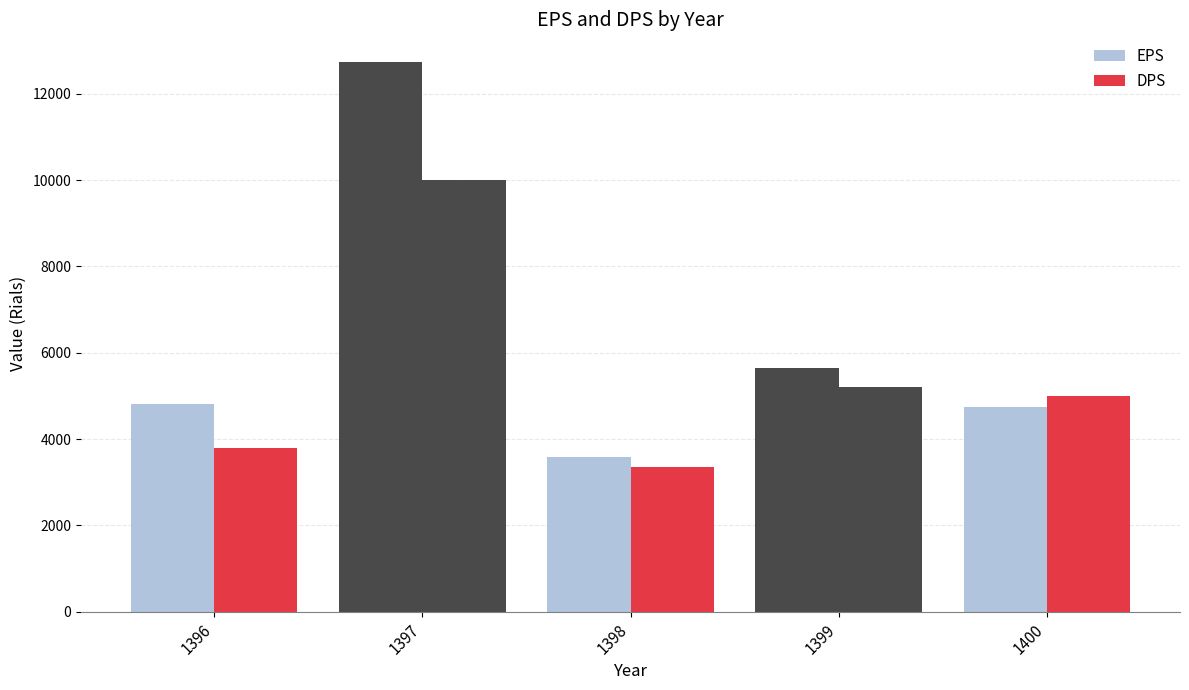

How many series are shown in this chart?

2